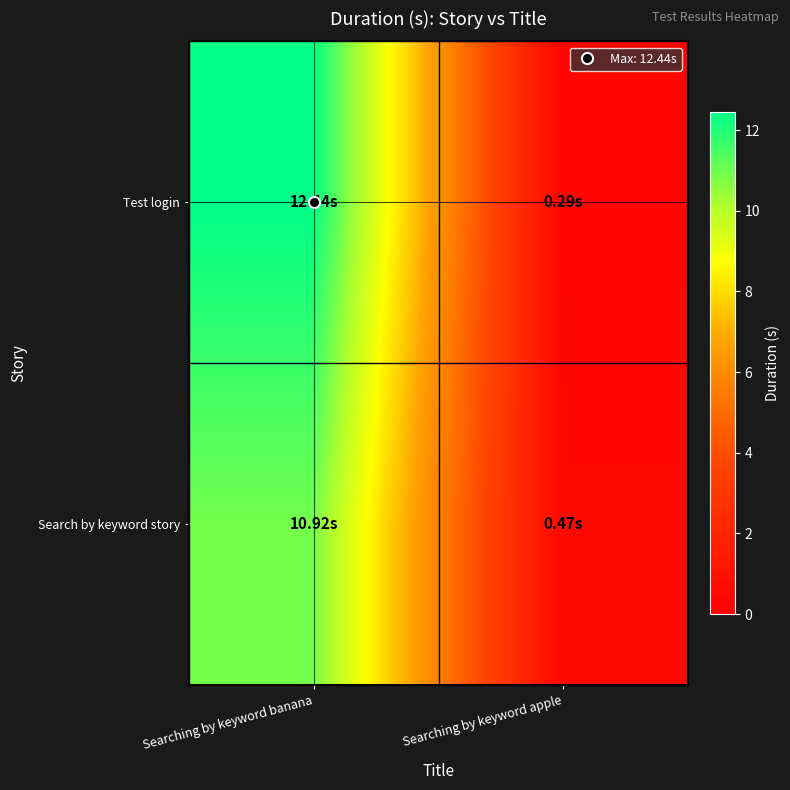

What is the total value across all series at Searching by keyword apple?

0.8